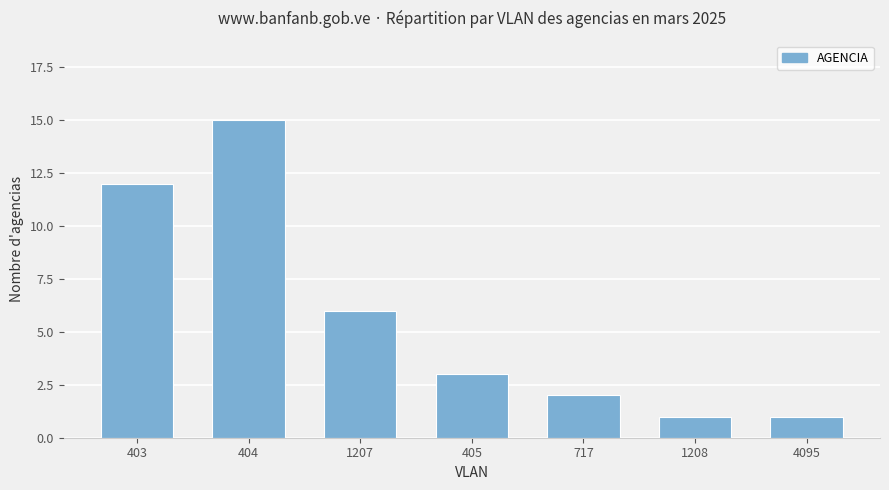

What is the ratio of the value at 403 to the value at 1208?

12.0